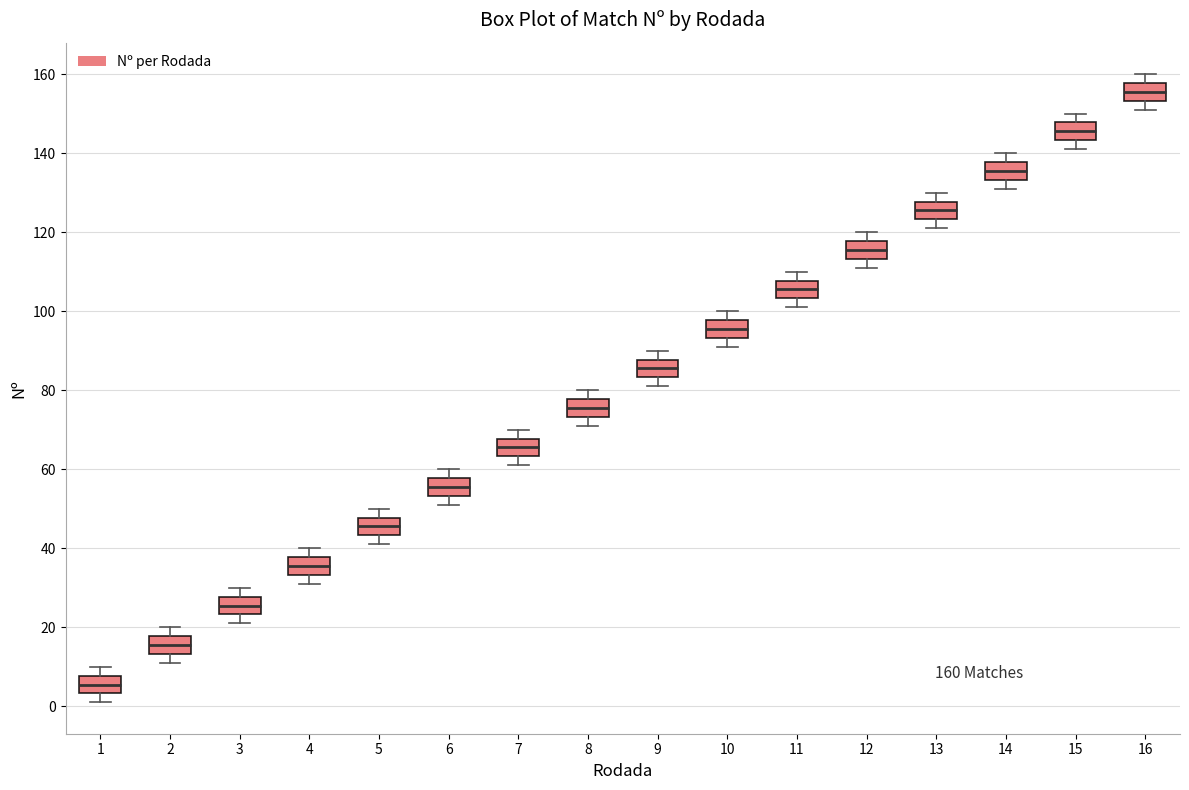

Which box's median line is the lowest?

1